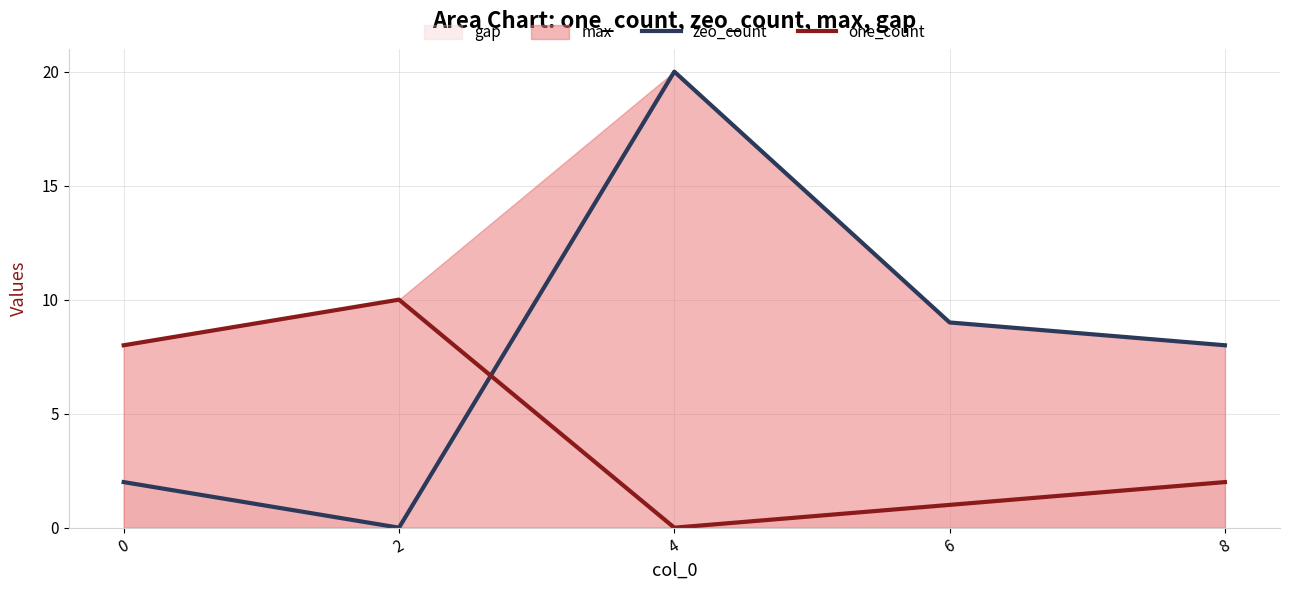

What is the difference between the one_count values at 2 and 8?

8